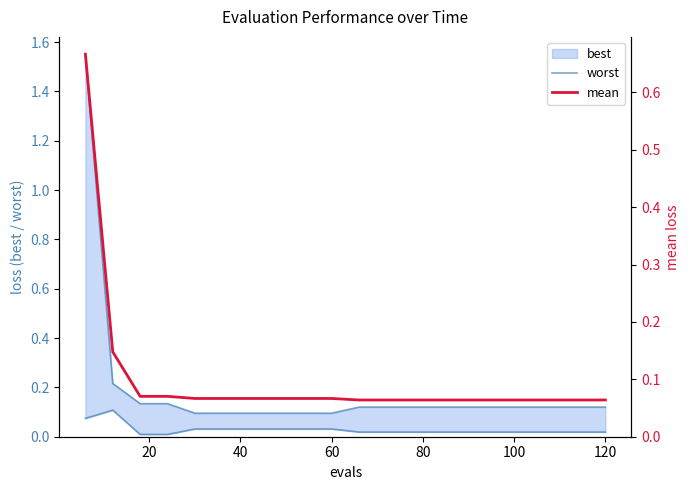

What is the value of the worst point at the 19th from the left?

0.1